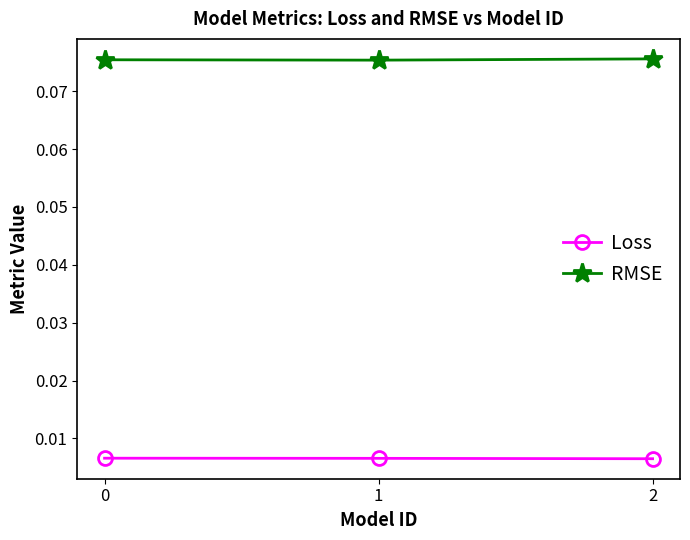

List the series in order of their overall mean, lowest first.

Loss, RMSE